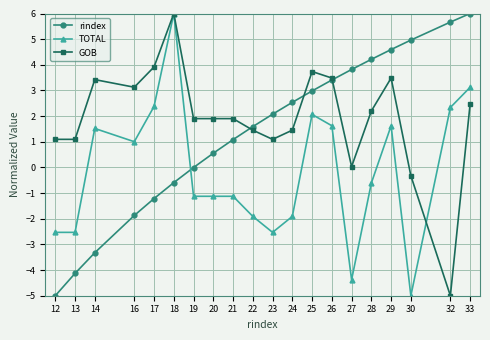

Rank the series at 29 from lowest to highest value.

TOTAL, GOB, rindex